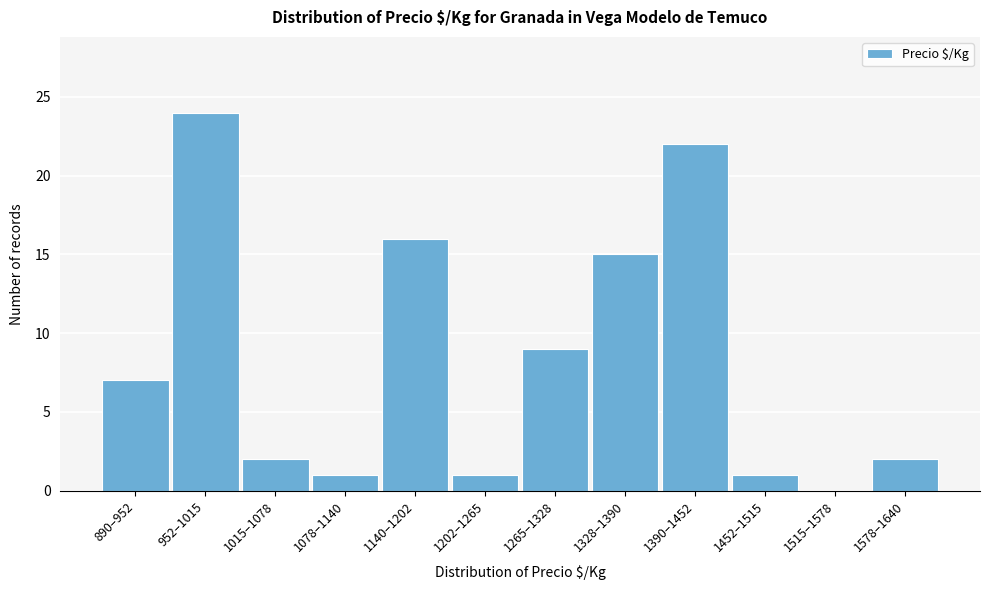

Reading left to right, transcribe all the data shown in this chart.

890–952=7	952–1015=24	1015–1078=2	1078–1140=1	1140–1202=16	1202–1265=1	1265–1328=9	1328–1390=15	1390–1452=22	1452–1515=1	1515–1578=0	1578–1640=2